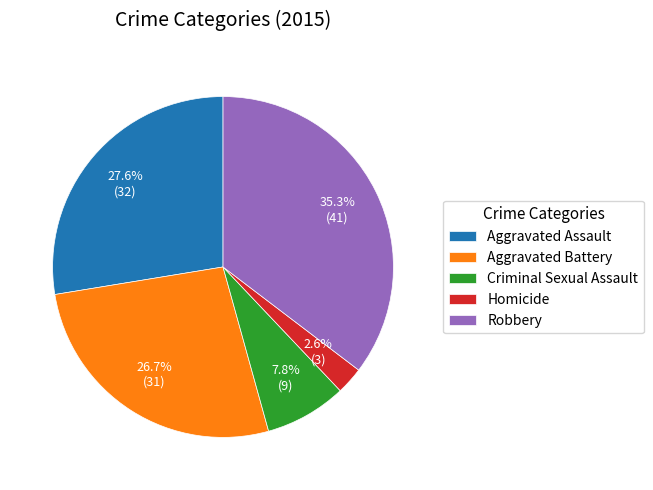

Rank the categories by value from lowest to highest.

Homicide, Criminal Sexual Assault, Aggravated Battery, Aggravated Assault, Robbery